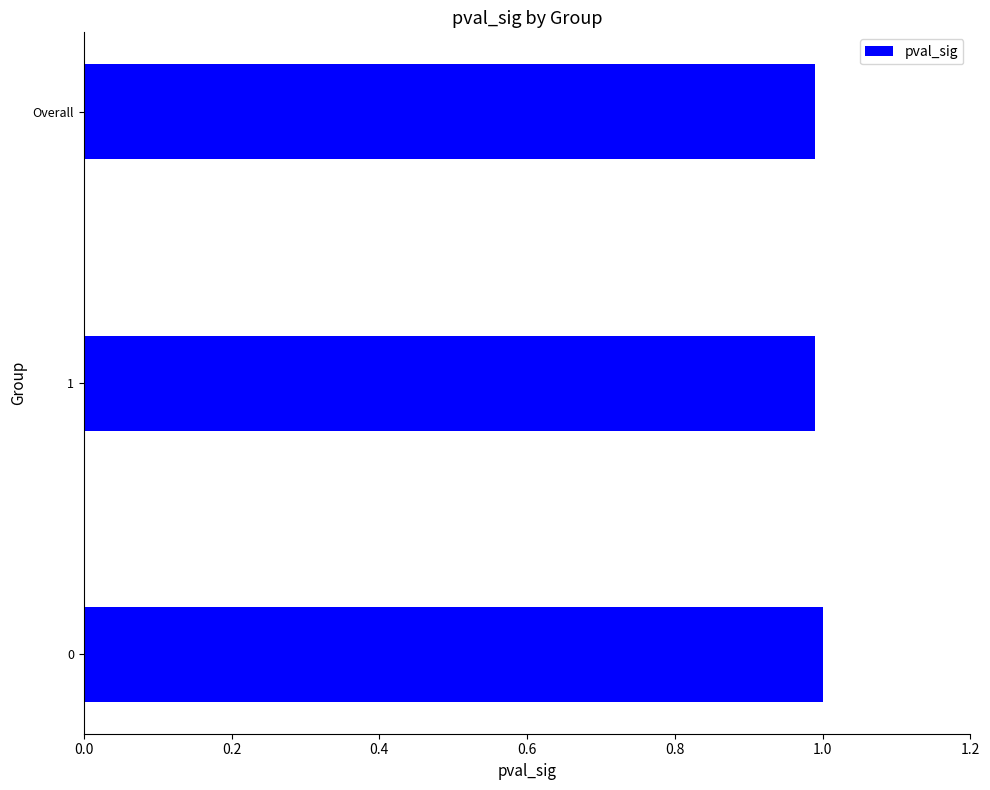

What is the ratio of the value at 1 to the value at 0?

1.0